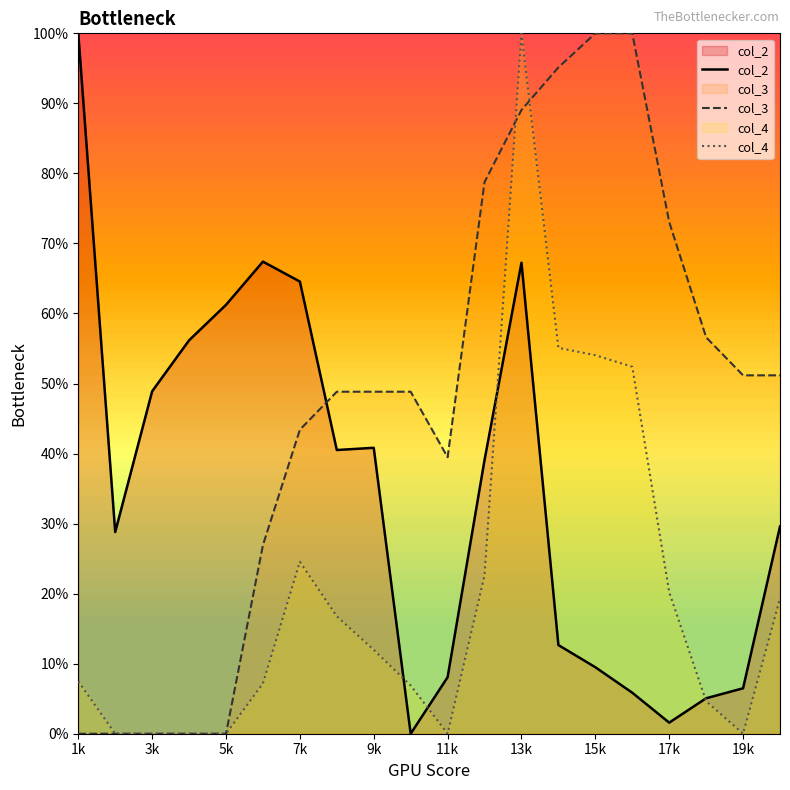

Does the chart display data point markers on the line(s)?

No